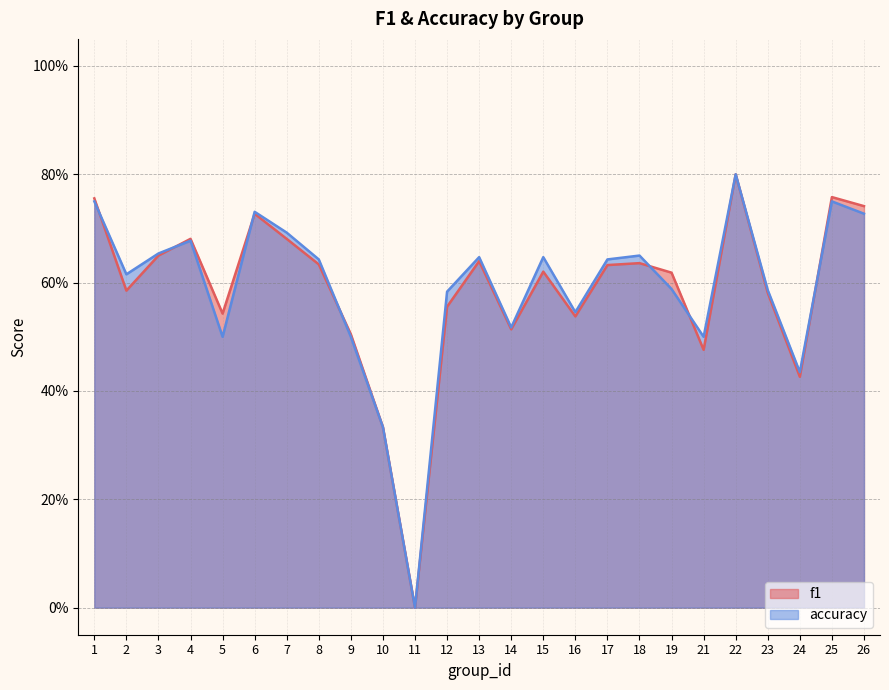

How many lines are shown in the chart?

2